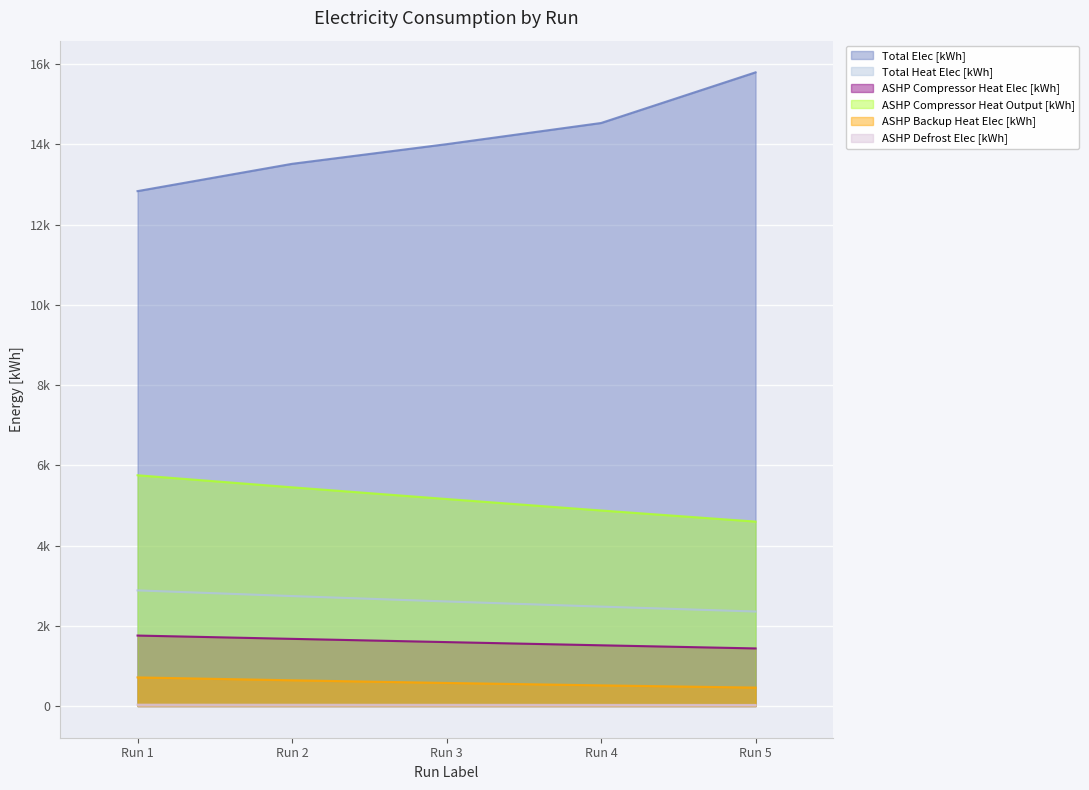

What is the difference between the maximum and minimum values in the ASHP Defrost Elec [kWh] series?

6.5